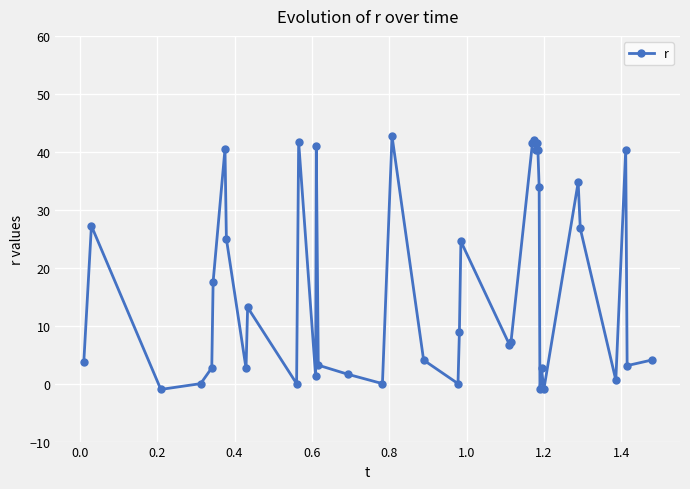

What is the difference between the maximum and minimum values?

43.7